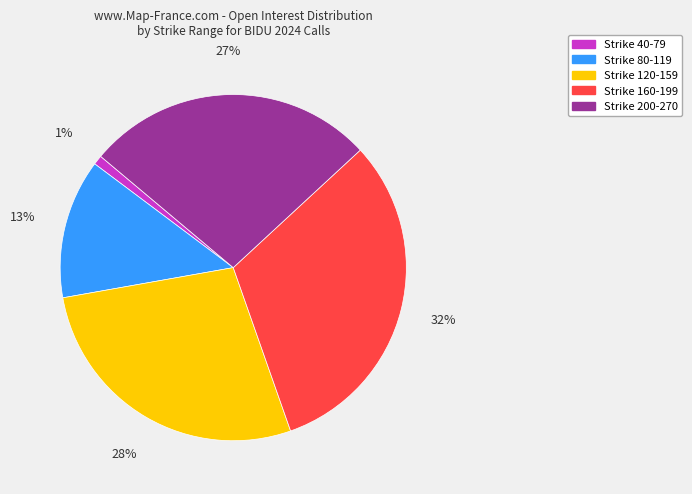

Between Strike 40-79 and Strike 200-270, which is larger?

Strike 200-270